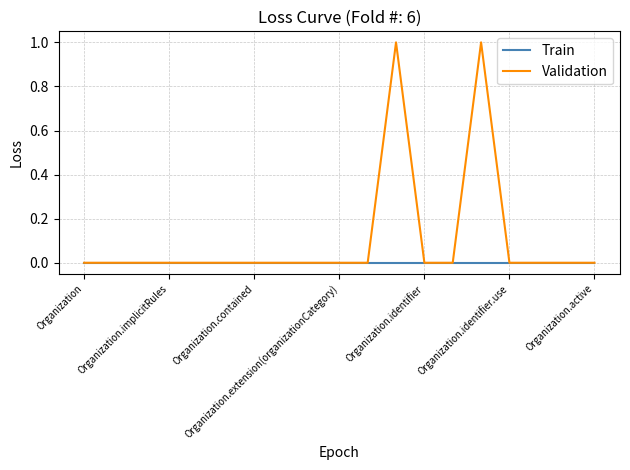

Rank the series by their maximum value, from highest to lowest.

Validation, Train